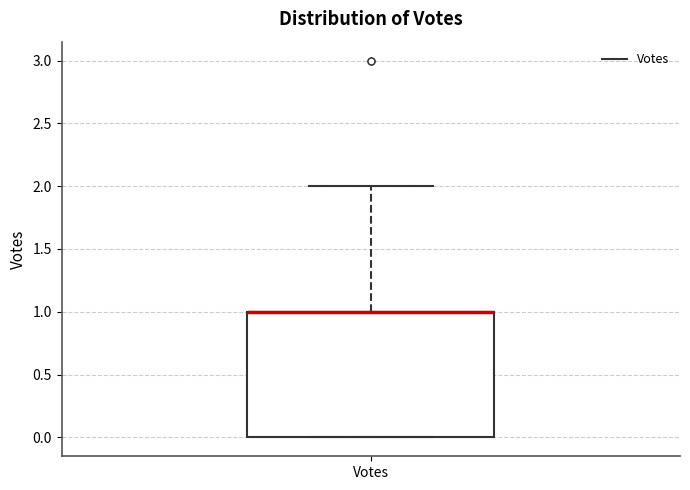

Where is the lower edge of the box for Votes on the y-axis? The values are not printed on the chart, so give them approximately, as read against the axis.

0